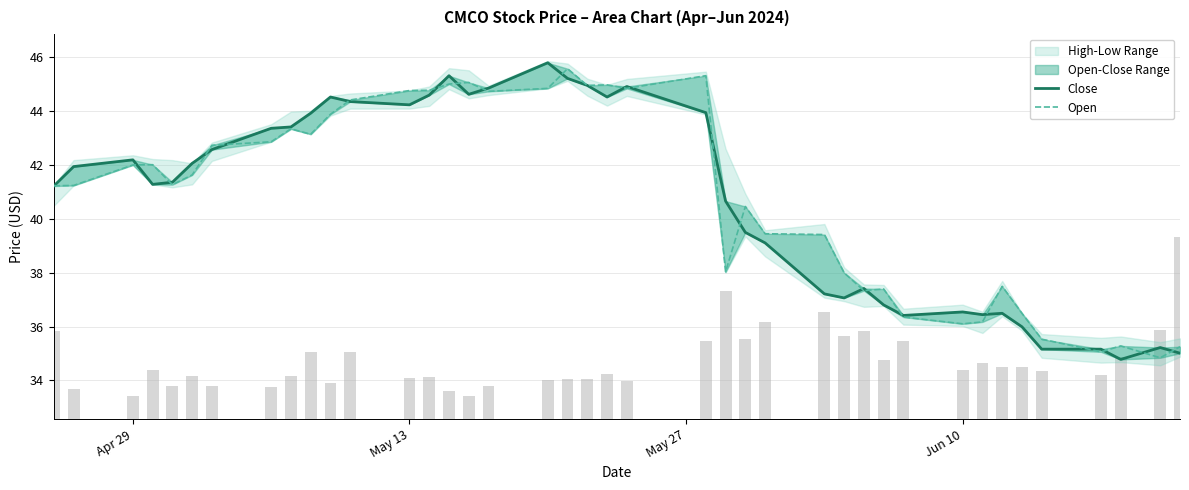

What is the value of the Close bar at the 17th from the left?

44.8